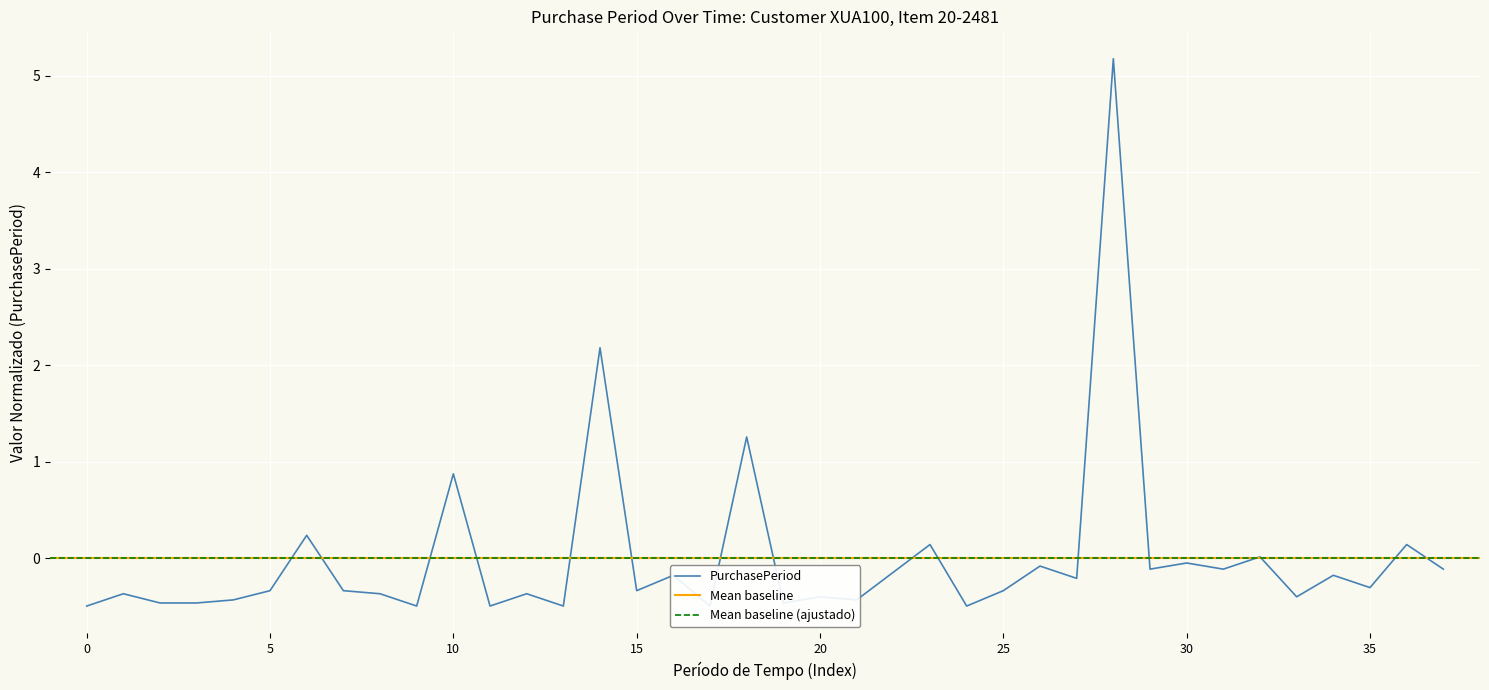

Count the number of categories in the chart.

38